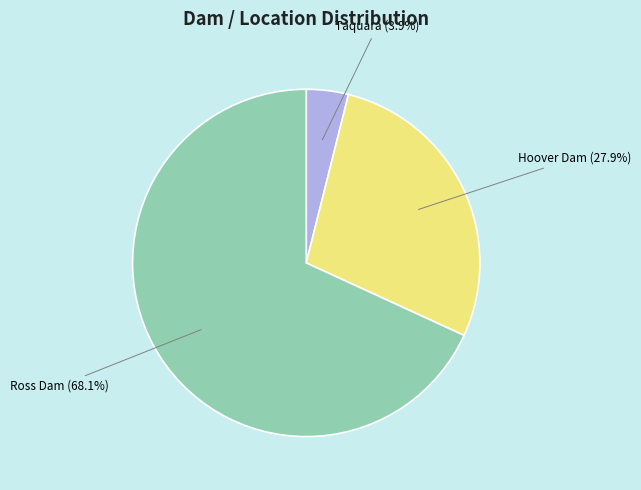

What is the smallest slice in the pie chart?

Taquara